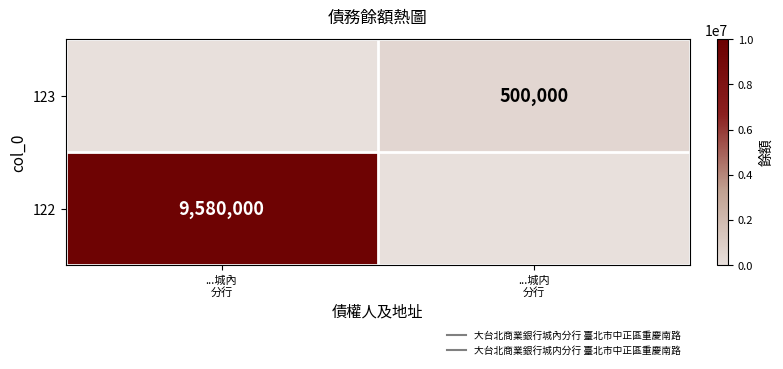

How many data points in 122 are less than 9580000?

1